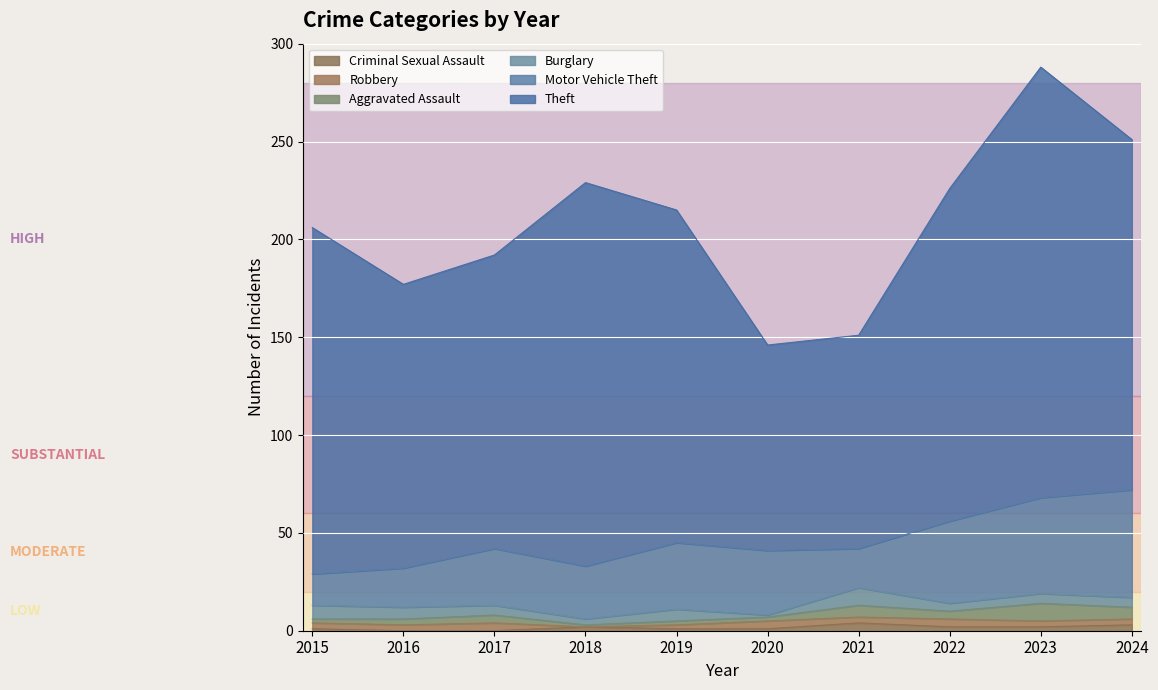

Is the value of Motor Vehicle Theft at 2022 greater than the value of Theft at 2024?

No